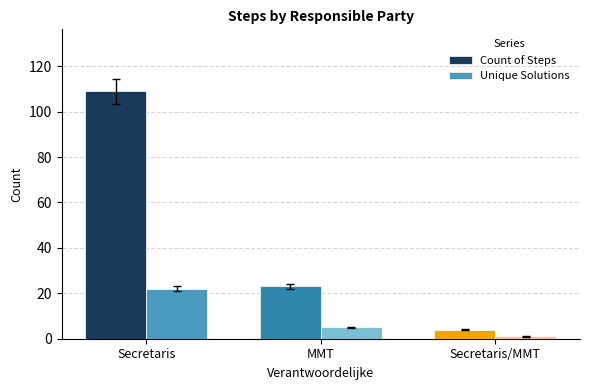

Count the number of categories in the chart.

3